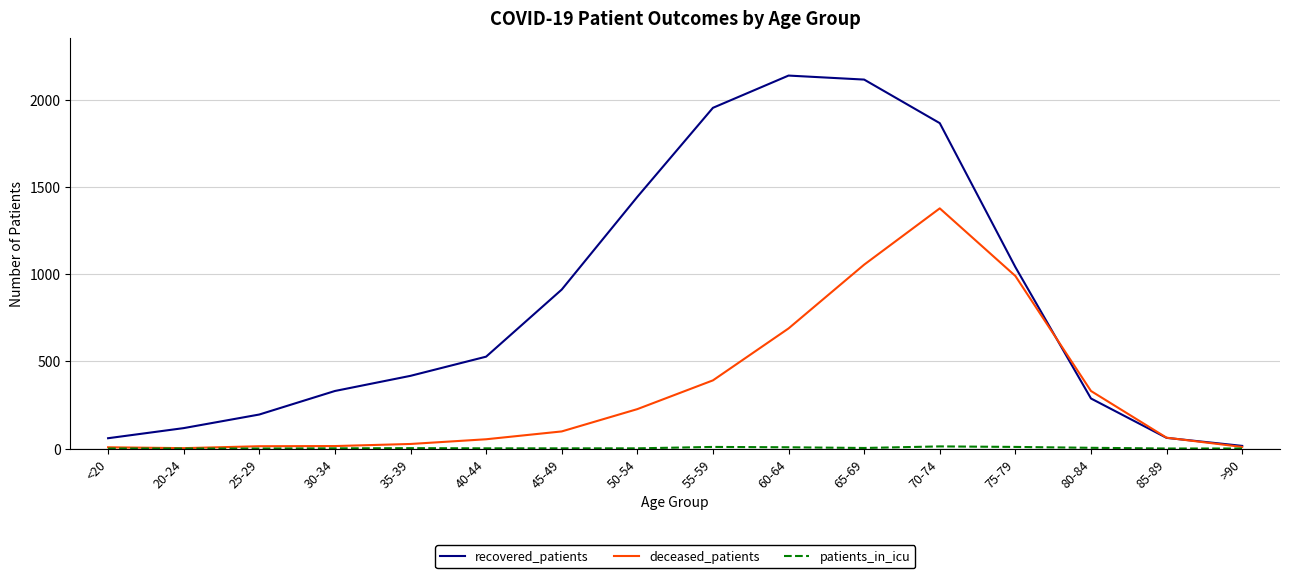

Count the number of categories in the chart.

16